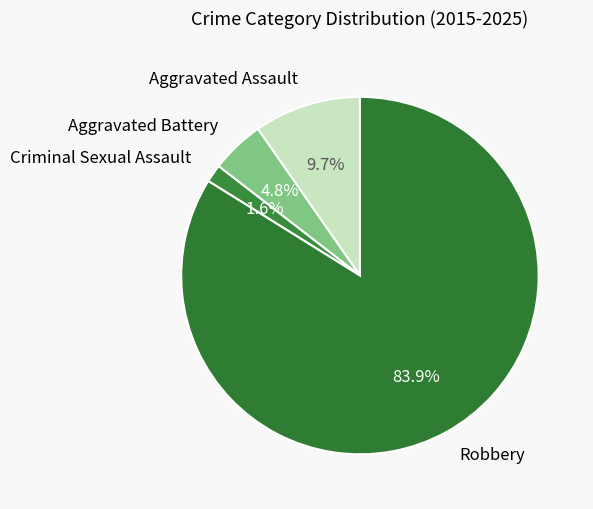

The Robbery slice represents 84% of the pie. True or false?

True